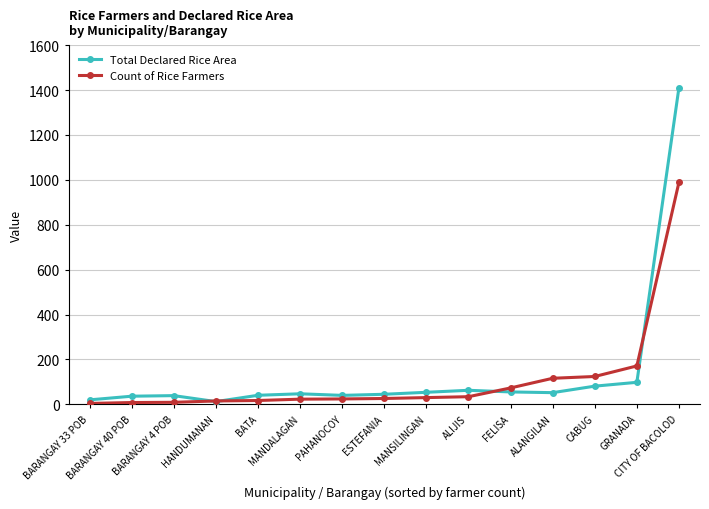

How many data points in Count of Rice Farmers are less than 26?

7